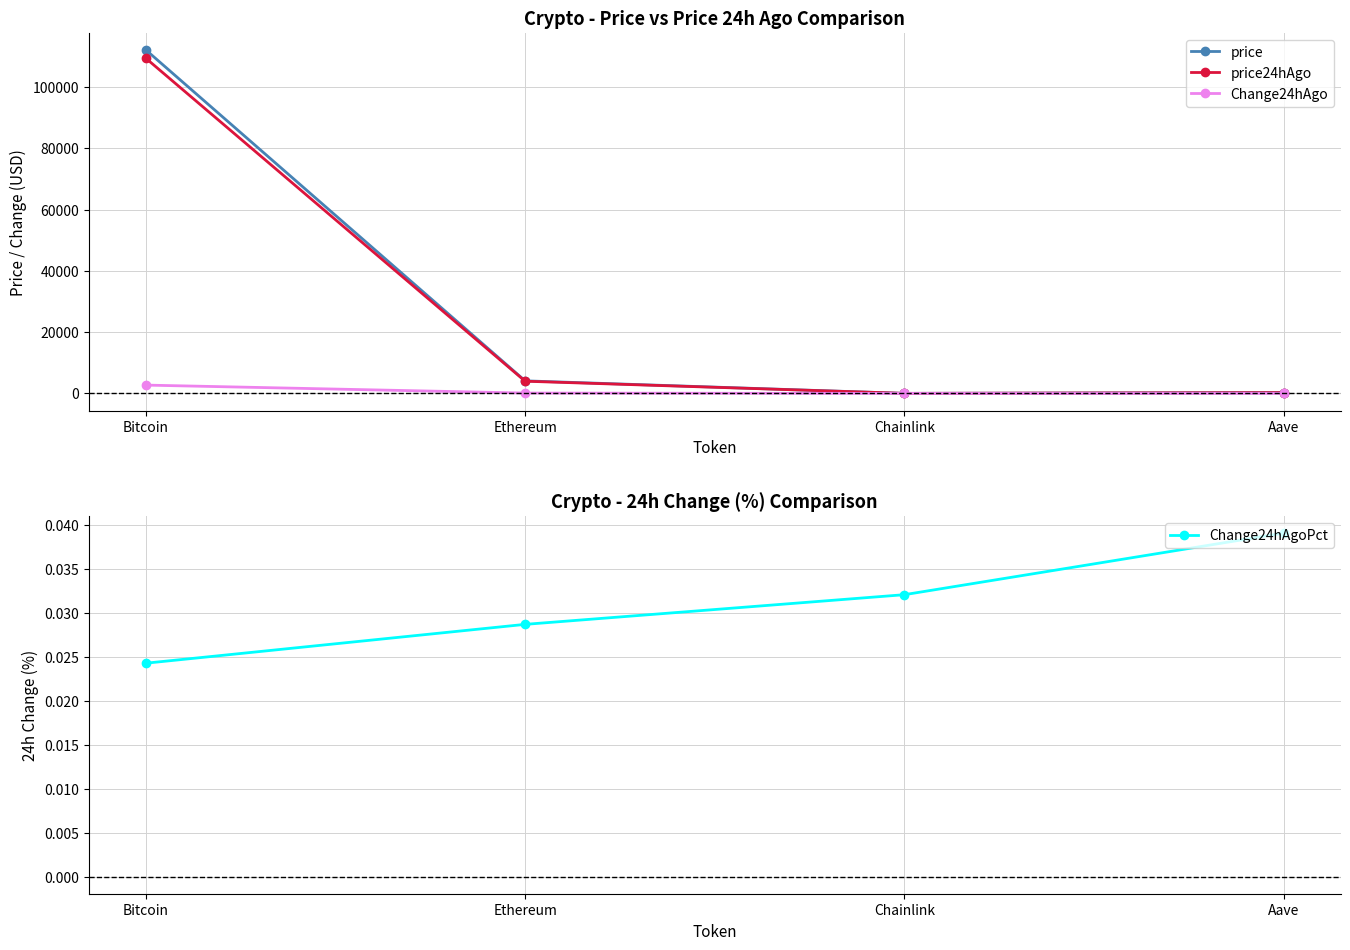

Which label corresponds to the largest value in the chart?

Bitcoin